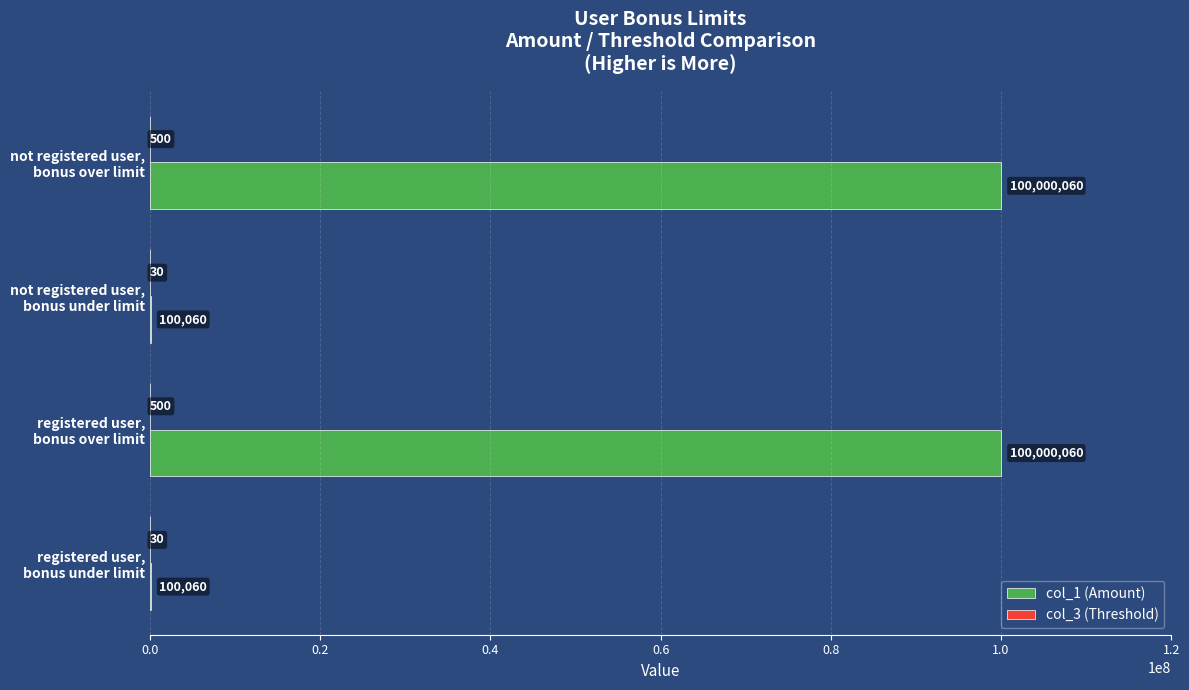

Which series has the largest total across all categories?

col_1 (Amount)